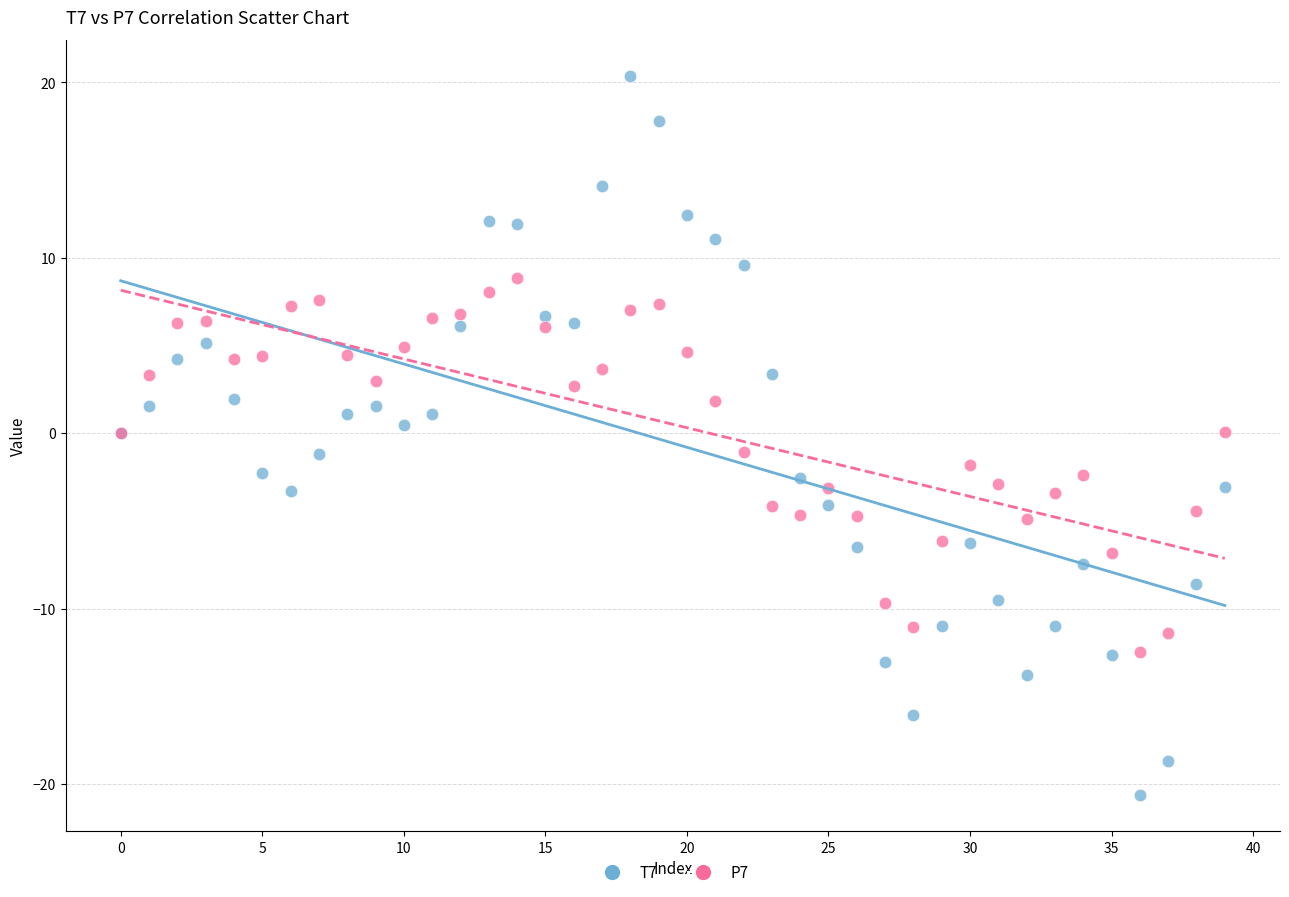

Which series has the largest Y range (max minus min)?

T7